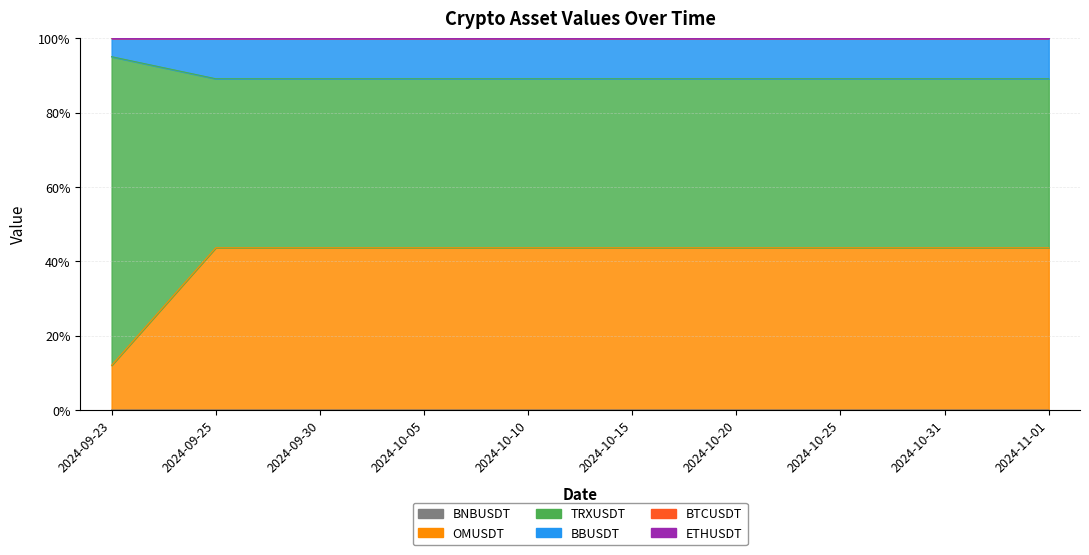

What is the spread (max minus min) of values at 2024-11-01?

0.1